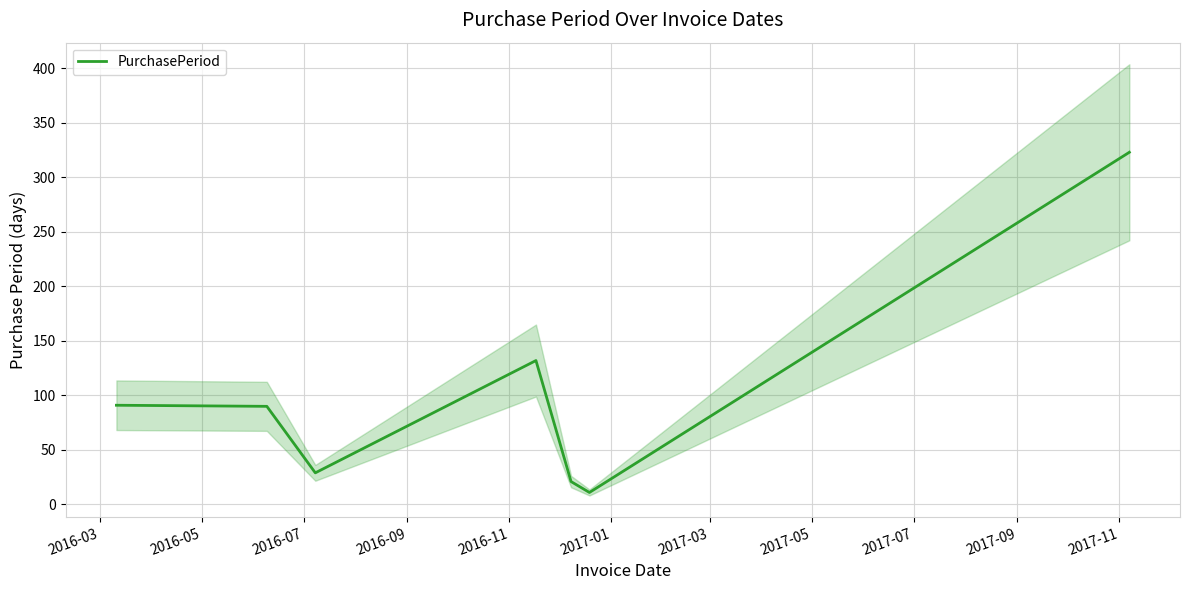

How many interior local peaks (higher than both neighbors) does the data have?

1